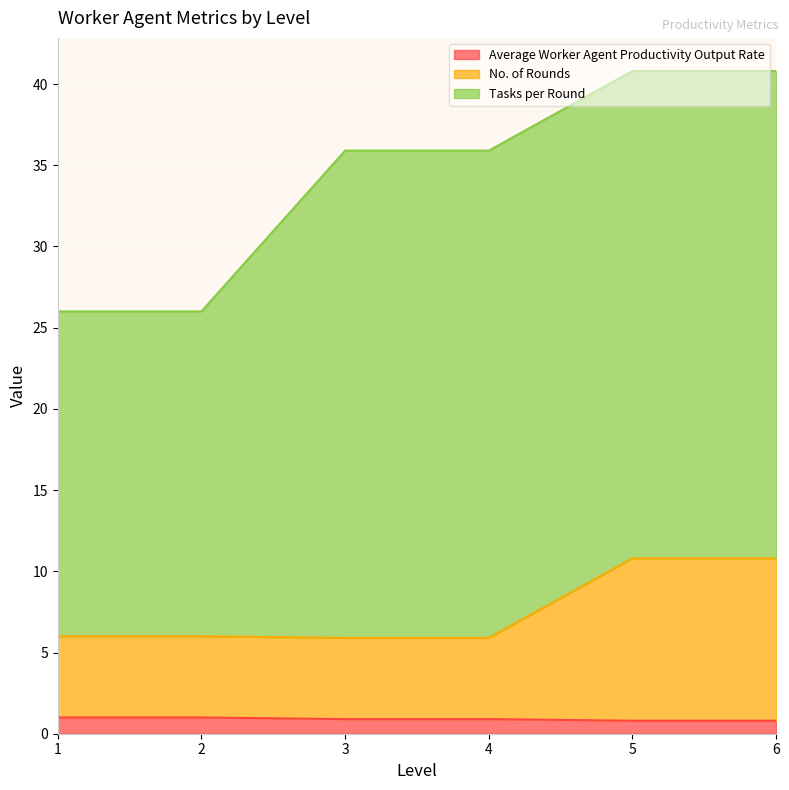

What is the total value across all series at 1?

26.0